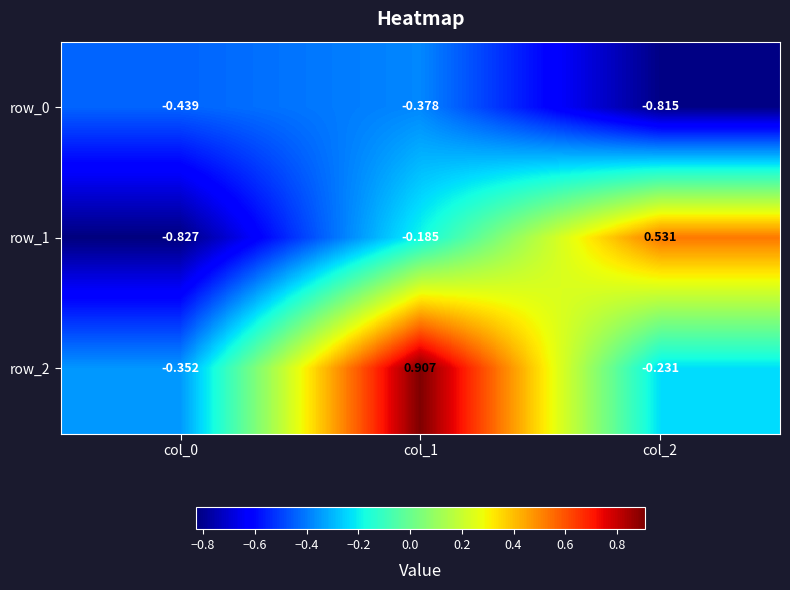

Rank the categories by row_2 value from lowest to highest.

col_0, col_2, col_1